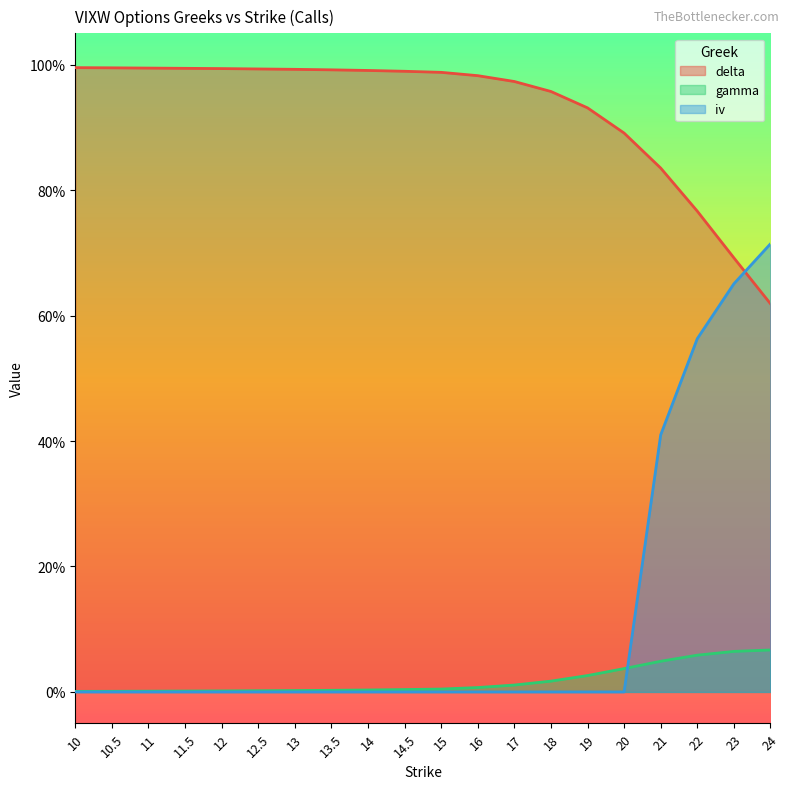

True or false: delta has more than 2 interior local peaks.

False